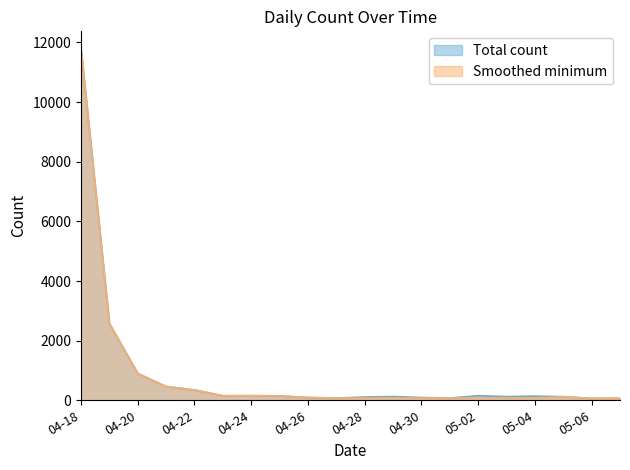

What is the smallest value displayed?

63